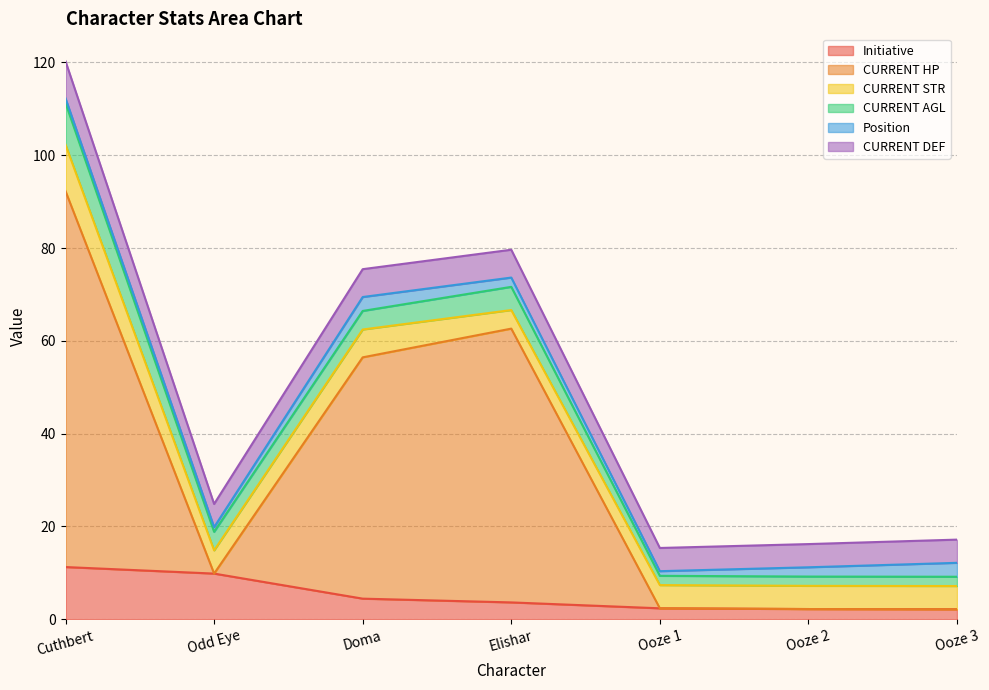

Rank the series by their maximum value, from highest to lowest.

CURRENT HP, Initiative, CURRENT STR, CURRENT AGL, CURRENT DEF, Position